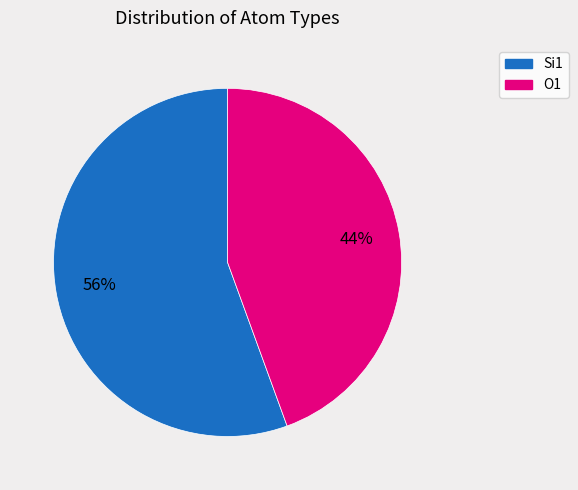

To the nearest percent, what is the average slice percentage?

50%